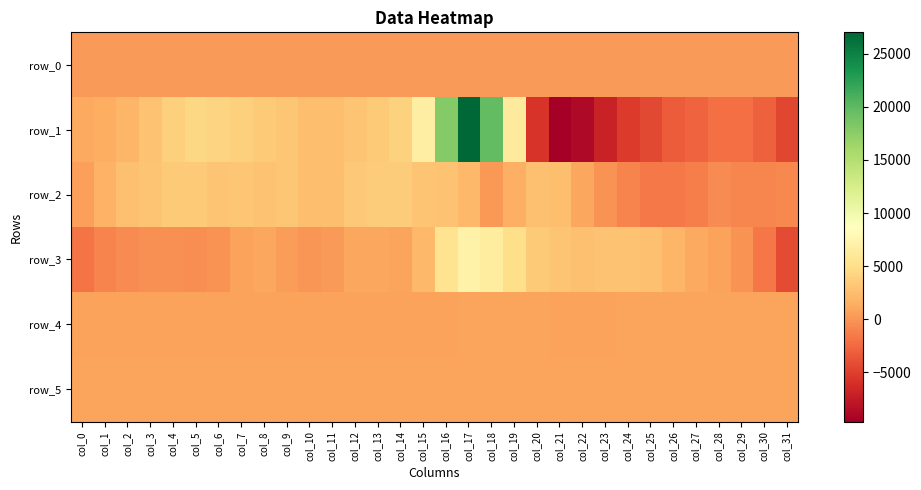

Reading left to right, list all the values displayed in this chart.

row_0: 266.0	266.0	266.1	266.1	266.2	266.2	266.2	266.3	266.4	266.4	266.4	266.5	266.6	266.6	266.6	266.7	266.8	266.8	266.8	266.9	267.0	267.0	267.0	267.1	267.2	267.2	267.3	267.3	267.4	267.4	267.5	267.5
row_1: 1098.0	1506.0	2058.0	2916.0	3810.0	4407.0	4185.0	3915.0	3445.0	3127.0	2614.0	2536.0	3055.0	3481.0	3985.0	6696.0	17896.0	27024.0	19765.0	6383.0	-5655.0	-9662.0	-8912.0	-7063.0	-5318.0	-4443.0	-3347.0	-2876.0	-2141.0	-2133.0	-3028.0	-4611.0
row_2: 556.0	1716.0	2773.0	3006.0	3409.0	3446.0	3014.0	3216.0	2931.0	3145.0	2601.0	2616.0	3355.0	3584.0	3655.0	3071.0	2910.0	2145.0	98.0	1560.0	2770.0	2646.0	1036.0	-111.0	-942.0	-1633.0	-1533.0	-1222.0	-611.0	-876.0	-780.0	-694.0
row_3: -1888.0	-946.0	-523.0	-247.0	-305.0	-357.0	-90.0	682.0	982.0	484.0	77.0	369.0	1002.0	1064.0	885.0	2155.0	5495.0	7204.0	6505.0	5013.0	3386.0	3073.0	2767.0	2943.0	2871.0	2723.0	1946.0	1190.0	666.0	-71.0	-1726.0	-4301.0
row_4: 787.0	789.0	787.0	779.0	786.0	792.0	788.0	790.0	789.0	792.0	791.0	793.0	791.0	790.0	791.0	790.0	794.0	807.0	821.0	823.0	800.0	795.0	794.0	793.0	809.0	803.0	809.0	812.0	814.0	827.0	828.0	821.0
row_5: 898.0	902.0	905.0	906.0	907.0	906.0	909.0	908.0	905.0	910.0	911.0	910.0	909.0	907.0	905.0	910.0	909.0	908.0	905.0	884.0	866.0	864.0	864.0	867.0	870.0	867.0	870.0	875.0	876.0	878.0	875.0	886.0